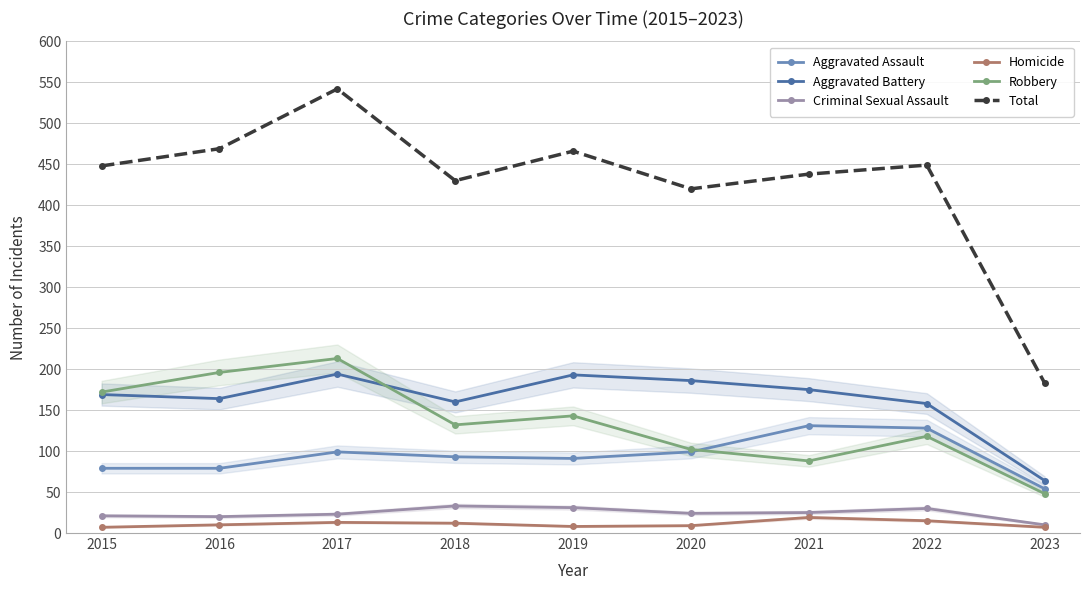

Is it true that Aggravated Battery equals 44 at 2015?

False